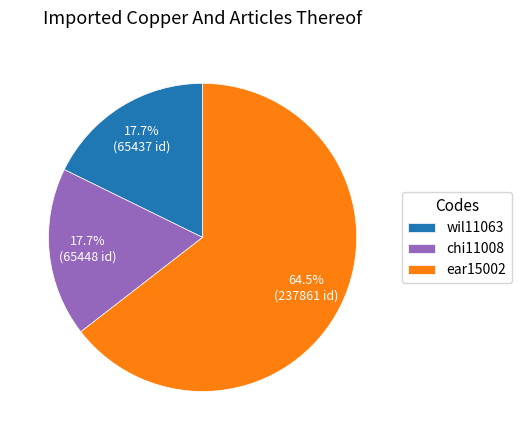

What is the total percentage of ear15002 and wil11063?

82.3%